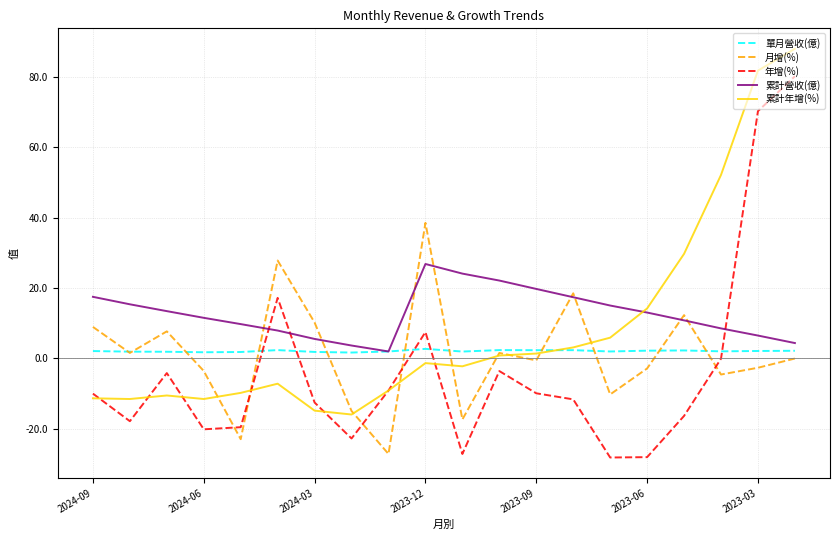

True or false: 累計營收(億) and 累計年增(%) cross at least once.

True